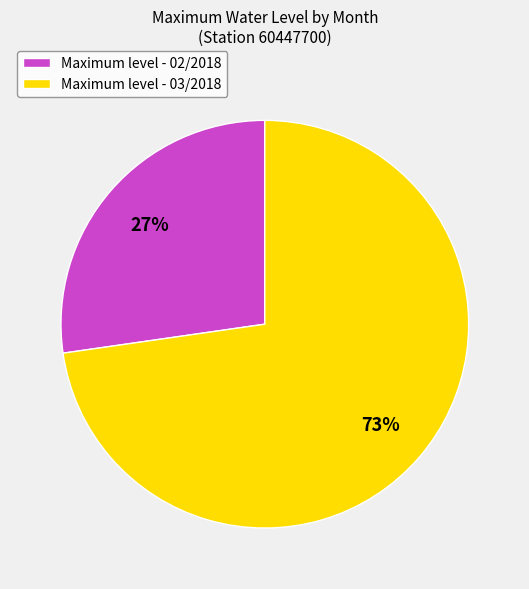

Count the number of slices in the pie.

2